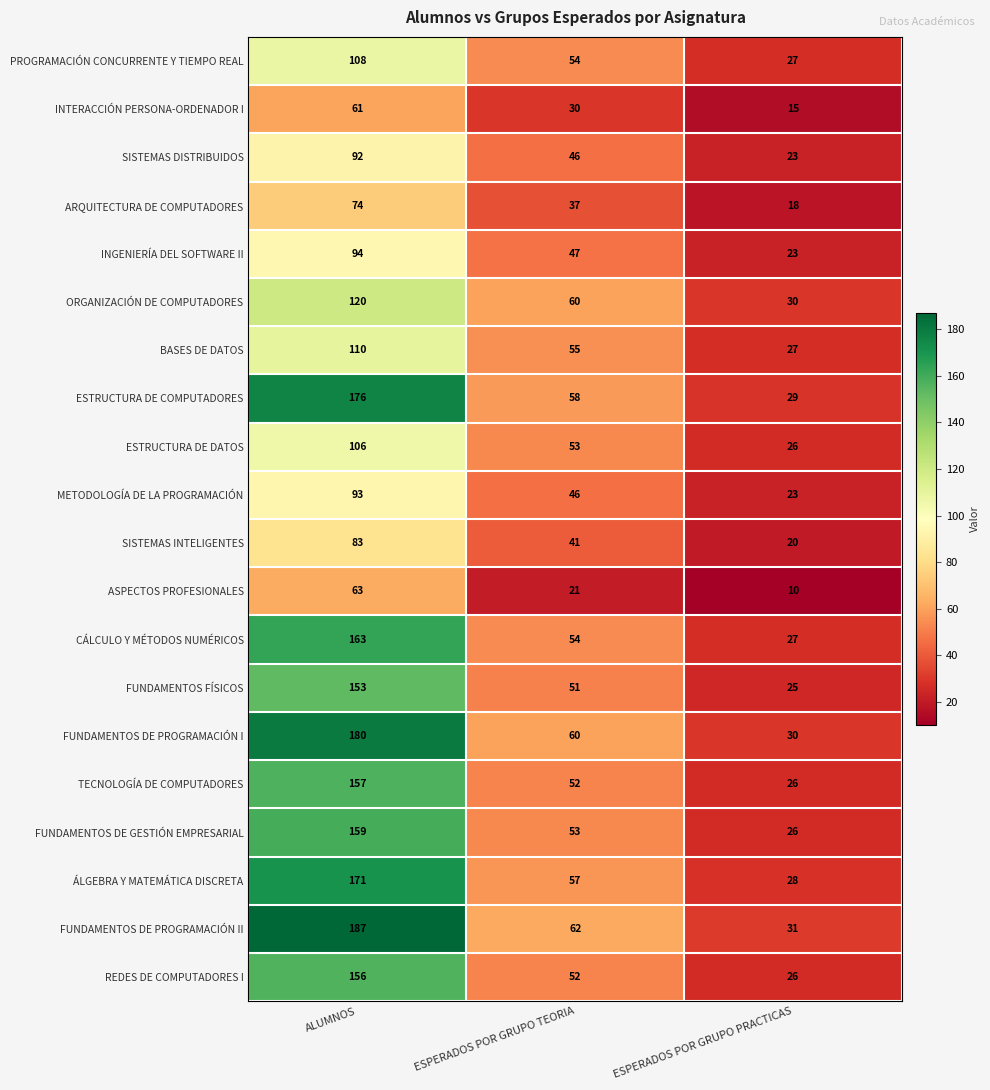

What is the total value across all series at ESPERADOS POR GRUPO PRACTICAS?

490